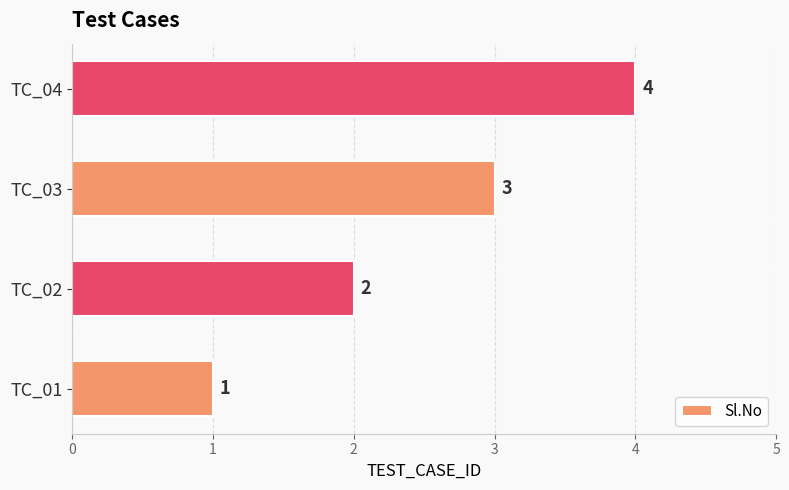

Read the value at TC_04.

4